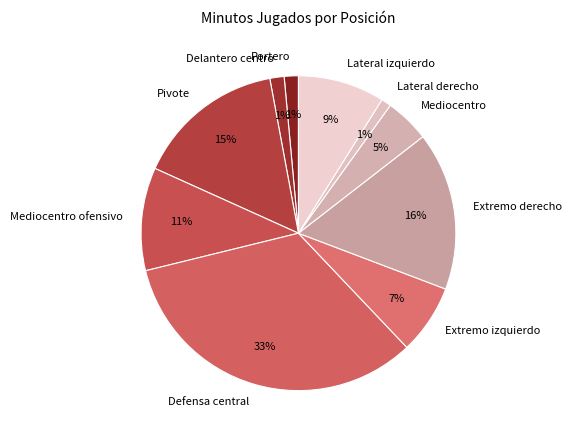

Combined, do Lateral izquierdo and Defensa central account for over 50%?

No